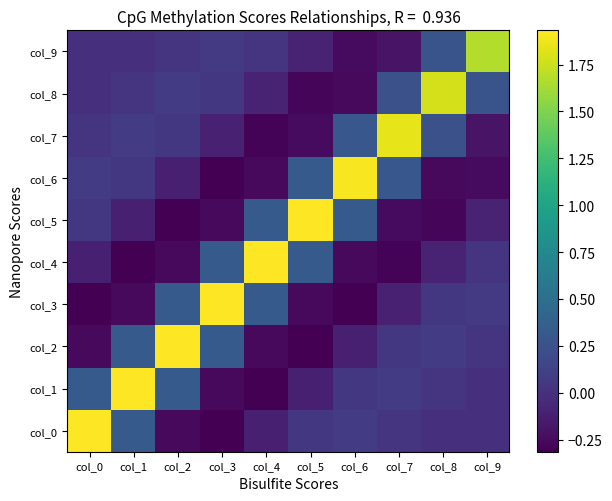

At how many categories does at least one series exceed 0?

10